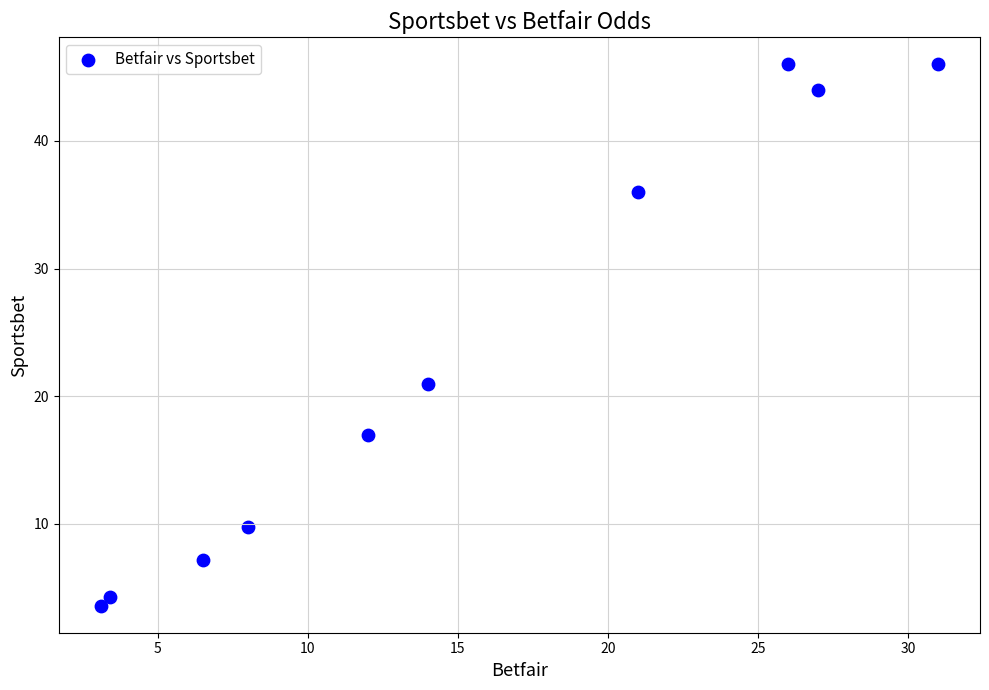

What Y value in the scatter plot is closest to 24?

21.0